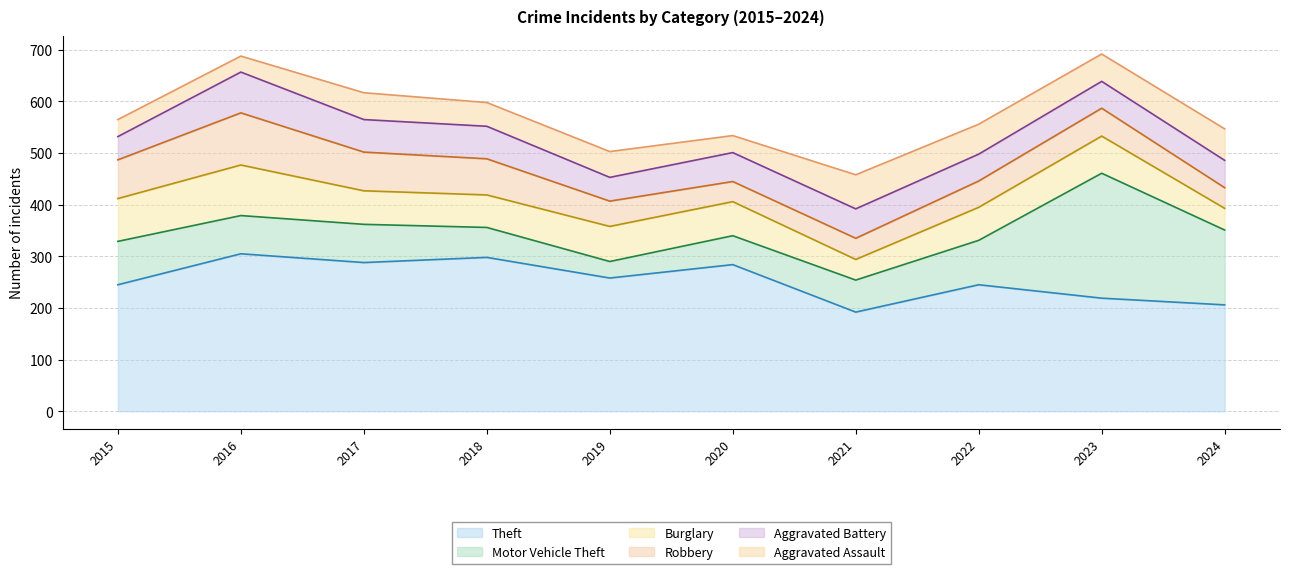

What is the difference between the second highest and minimum values in the Aggravated Assault series?

30